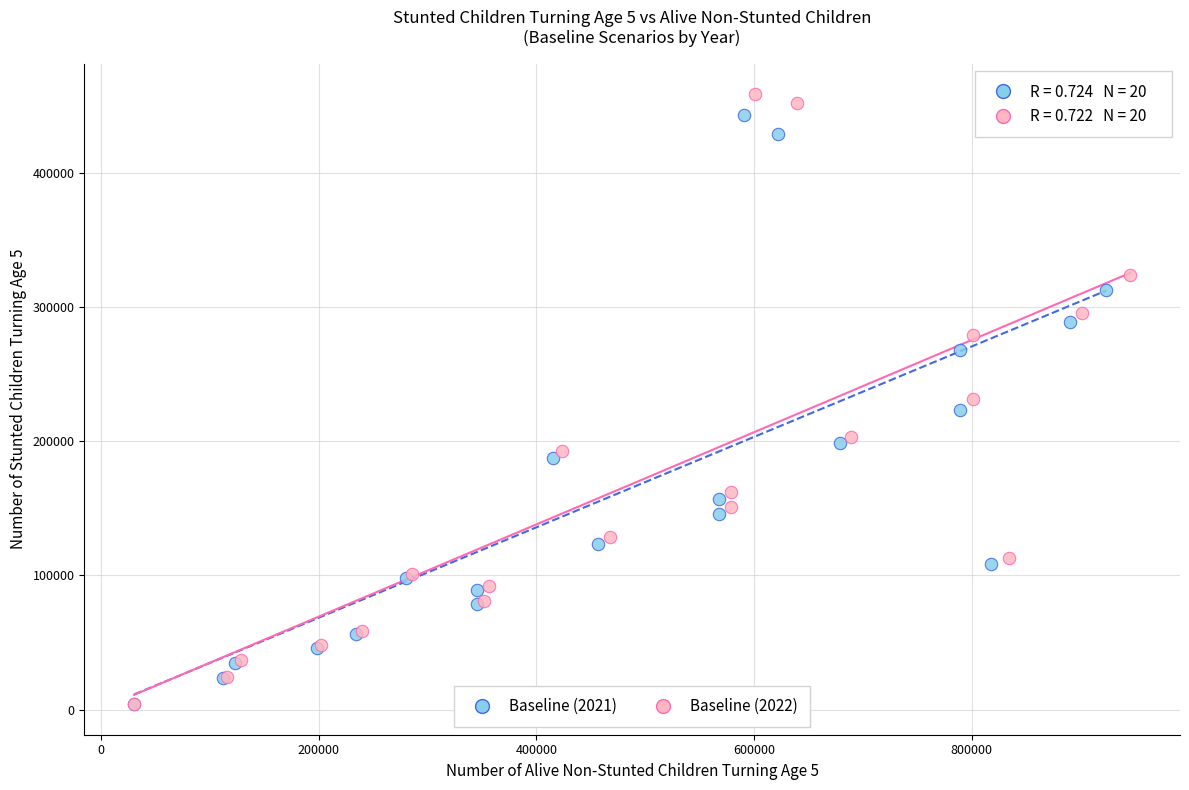

Which series has the widest spread of Y values?

Baseline (2022)